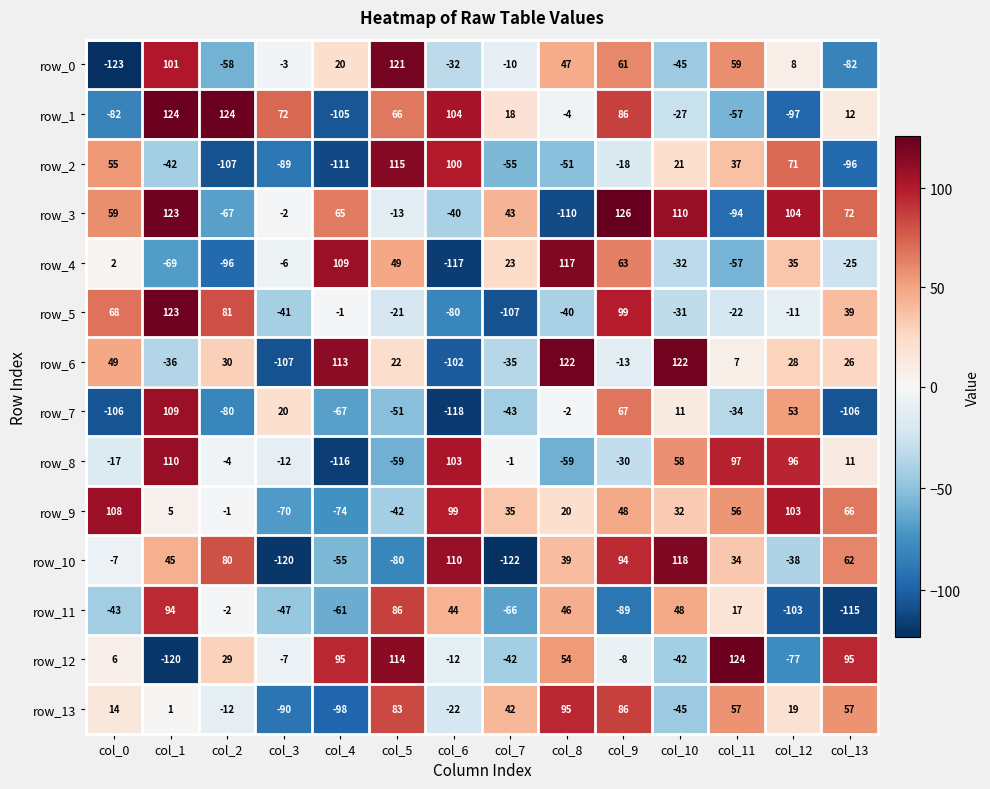

Reading left to right, extract all data points from this chart.

row_0: col_0=-123	col_1=101	col_2=-58	col_3=-3	col_4=20	col_5=121	col_6=-32	col_7=-10	col_8=47	col_9=61	col_10=-45	col_11=59	col_12=8	col_13=-82
row_1: col_0=-82	col_1=124	col_2=124	col_3=72	col_4=-105	col_5=66	col_6=104	col_7=18	col_8=-4	col_9=86	col_10=-27	col_11=-57	col_12=-97	col_13=12
row_2: col_0=55	col_1=-42	col_2=-107	col_3=-89	col_4=-111	col_5=115	col_6=100	col_7=-55	col_8=-51	col_9=-18	col_10=21	col_11=37	col_12=71	col_13=-96
row_3: col_0=59	col_1=123	col_2=-67	col_3=-2	col_4=65	col_5=-13	col_6=-40	col_7=43	col_8=-110	col_9=126	col_10=110	col_11=-94	col_12=104	col_13=72
row_4: col_0=2	col_1=-69	col_2=-96	col_3=-6	col_4=109	col_5=49	col_6=-117	col_7=23	col_8=117	col_9=63	col_10=-32	col_11=-57	col_12=35	col_13=-25
row_5: col_0=68	col_1=123	col_2=81	col_3=-41	col_4=-1	col_5=-21	col_6=-80	col_7=-107	col_8=-40	col_9=99	col_10=-31	col_11=-22	col_12=-11	col_13=39
row_6: col_0=49	col_1=-36	col_2=30	col_3=-107	col_4=113	col_5=22	col_6=-102	col_7=-35	col_8=122	col_9=-13	col_10=122	col_11=7	col_12=28	col_13=26
row_7: col_0=-106	col_1=109	col_2=-80	col_3=20	col_4=-67	col_5=-51	col_6=-118	col_7=-43	col_8=-2	col_9=67	col_10=11	col_11=-34	col_12=53	col_13=-106
row_8: col_0=-17	col_1=110	col_2=-4	col_3=-12	col_4=-116	col_5=-59	col_6=103	col_7=-1	col_8=-59	col_9=-30	col_10=58	col_11=97	col_12=96	col_13=11
row_9: col_0=108	col_1=5	col_2=-1	col_3=-70	col_4=-74	col_5=-42	col_6=99	col_7=35	col_8=20	col_9=48	col_10=32	col_11=56	col_12=103	col_13=66
row_10: col_0=-7	col_1=45	col_2=80	col_3=-120	col_4=-55	col_5=-80	col_6=110	col_7=-122	col_8=39	col_9=94	col_10=118	col_11=34	col_12=-38	col_13=62
row_11: col_0=-43	col_1=94	col_2=-2	col_3=-47	col_4=-61	col_5=86	col_6=44	col_7=-66	col_8=46	col_9=-89	col_10=48	col_11=17	col_12=-103	col_13=-115
row_12: col_0=6	col_1=-120	col_2=29	col_3=-7	col_4=95	col_5=114	col_6=-12	col_7=-42	col_8=54	col_9=-8	col_10=-42	col_11=124	col_12=-77	col_13=95
row_13: col_0=14	col_1=1	col_2=-12	col_3=-90	col_4=-98	col_5=83	col_6=-22	col_7=42	col_8=95	col_9=86	col_10=-45	col_11=57	col_12=19	col_13=57